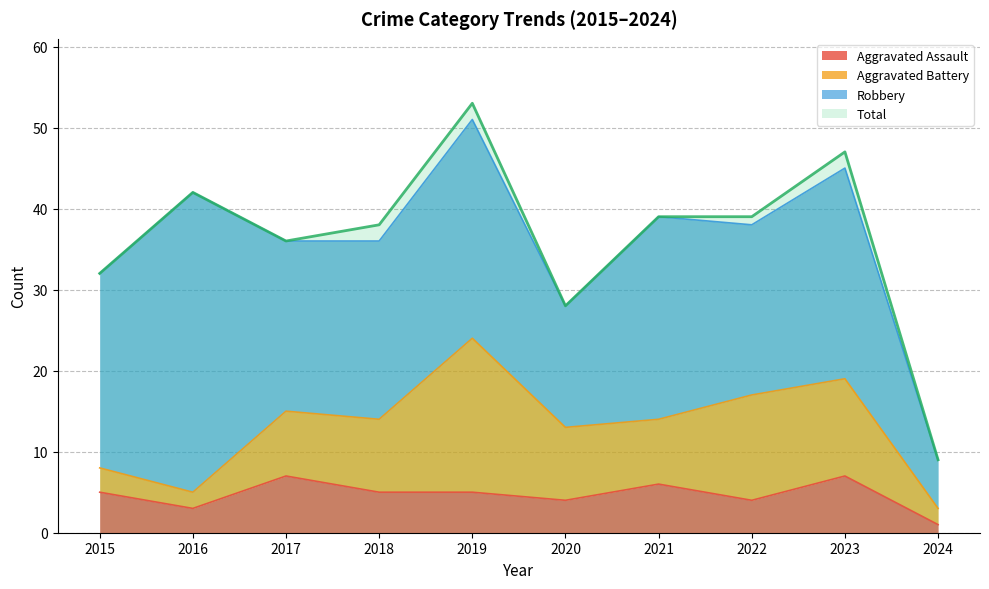

At which label does Aggravated Assault reach its minimum?

2024